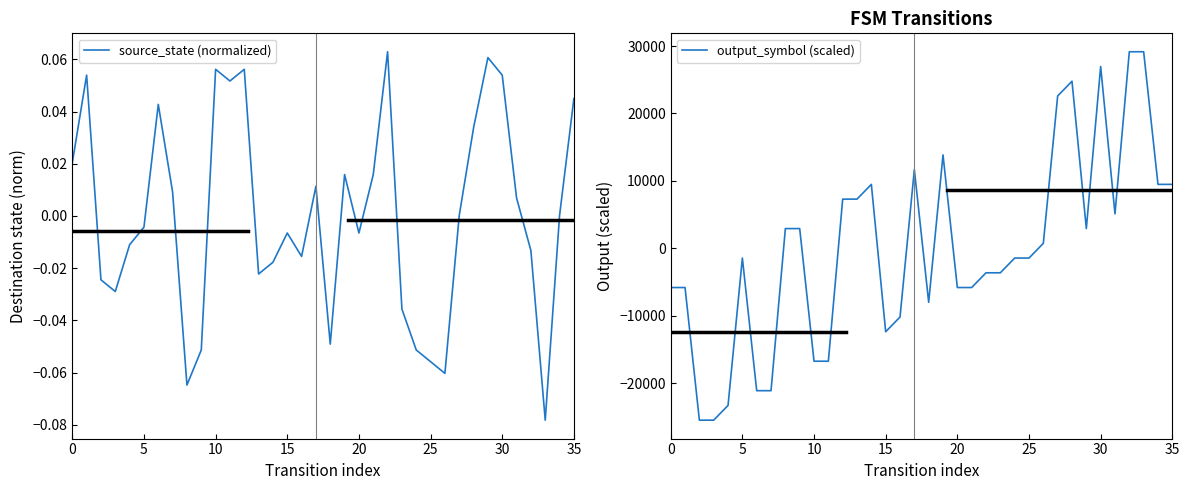

How many lines are shown in the chart?

2